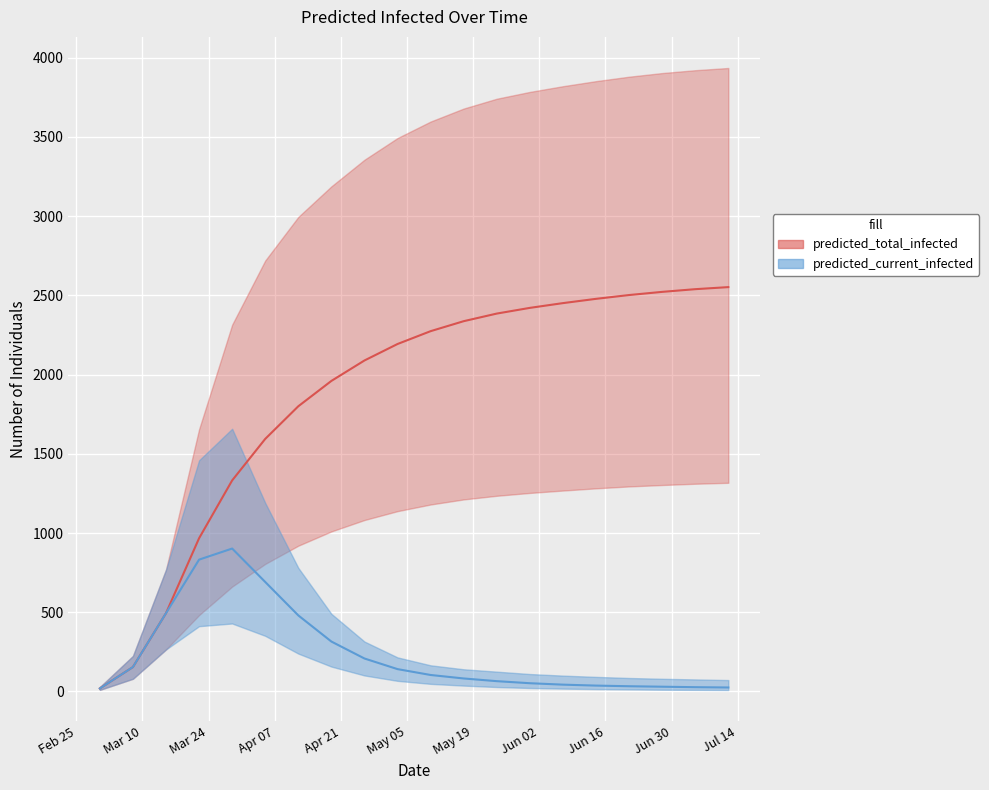

Which series changed the most between 2020-03-15 and 2020-05-24?

predicted_total_infected_upper